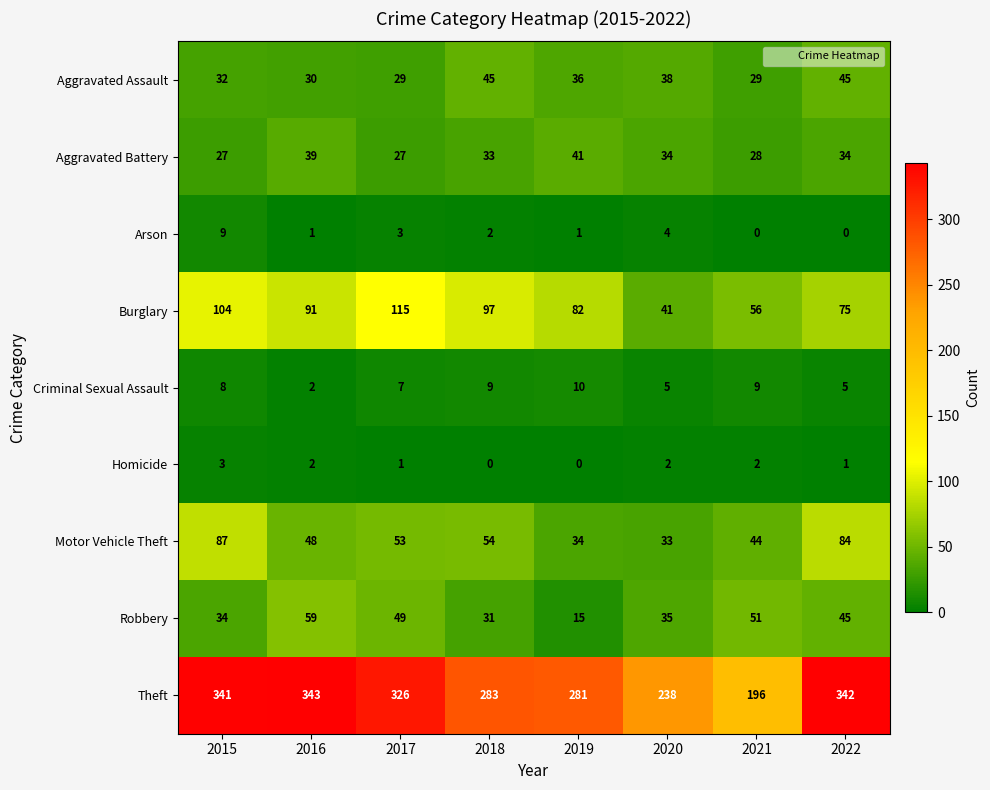

Rank the series by their maximum value, from lowest to highest.

Homicide, Arson, Criminal Sexual Assault, Aggravated Battery, Aggravated Assault, Robbery, Motor Vehicle Theft, Burglary, Theft